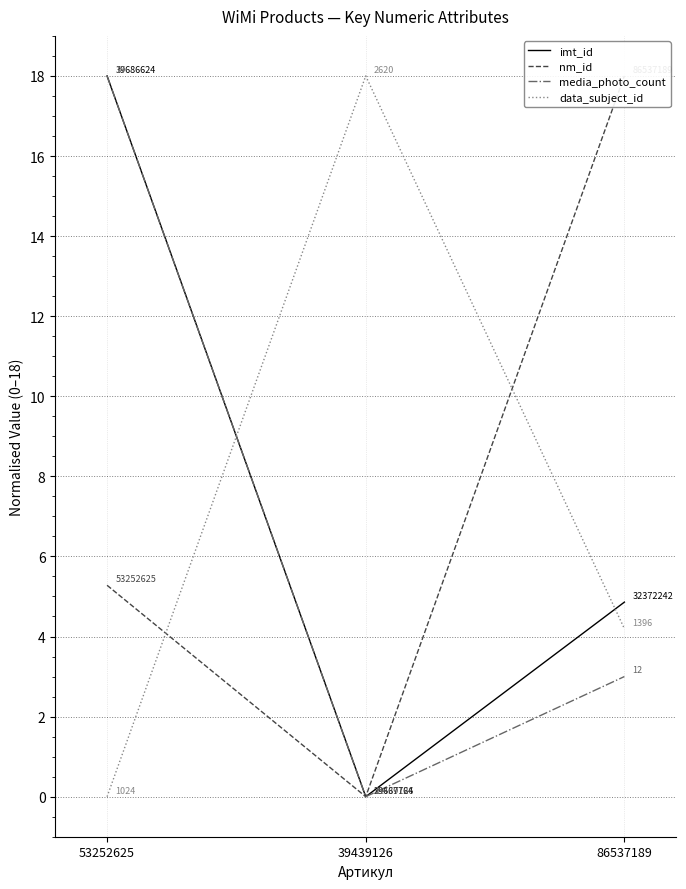

What is the label of the 1st point from the right?

86537189